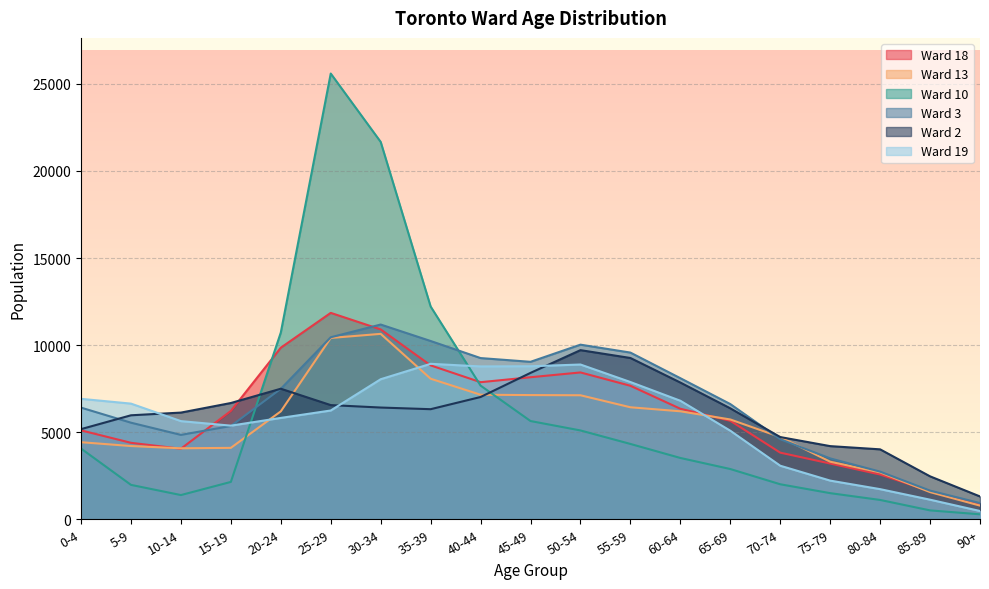

What is the maximum value shown in the chart?

25590